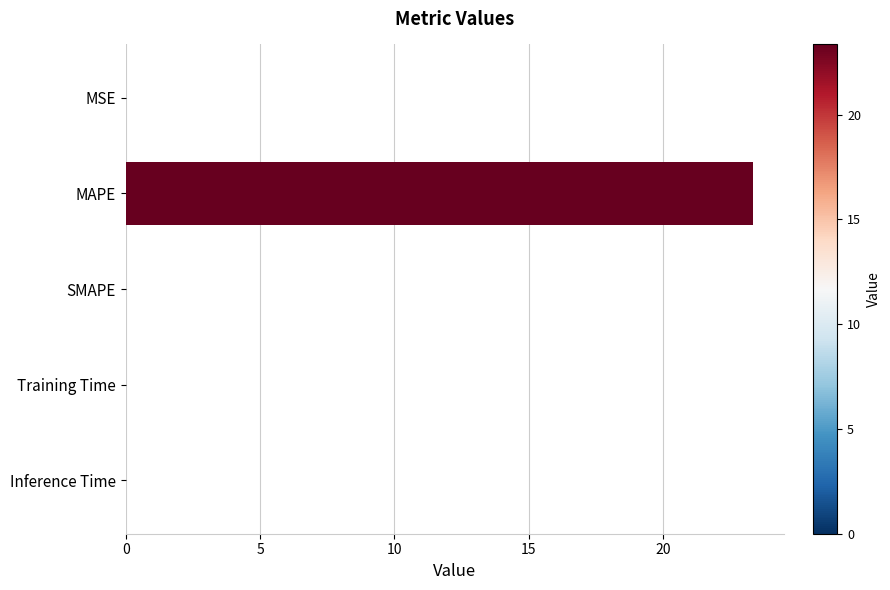

The value at MAPE is 23.3. True or false?

True